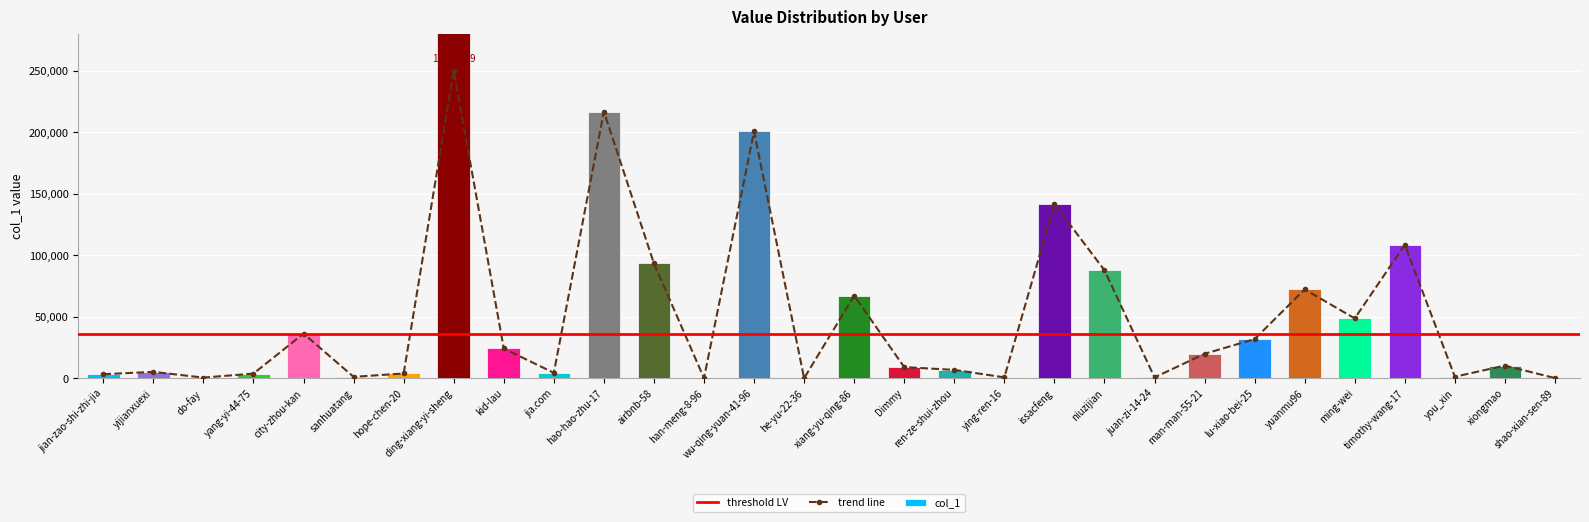

Is it true that the value at sanhuatang is 1119?

True